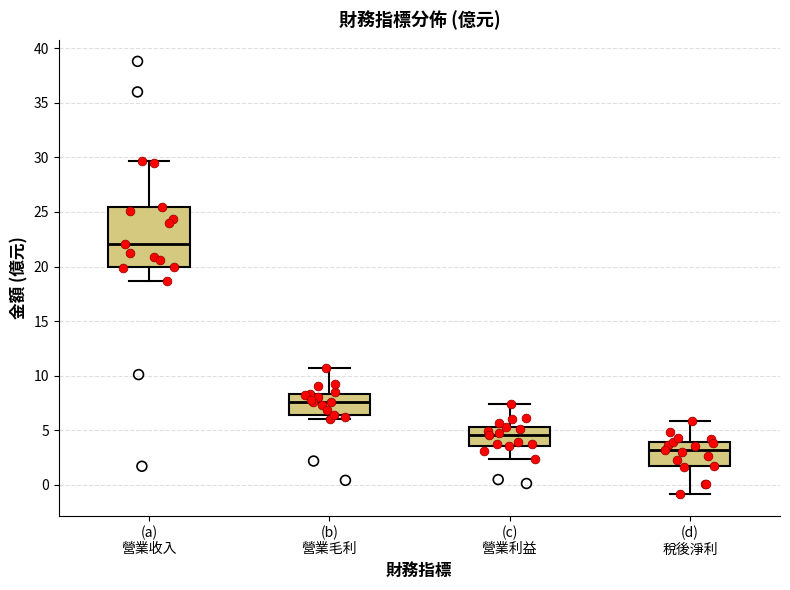

Reading left to right, transcribe this box plot: for each box, give where its median line is, the range the box spans, and where its two whiskers end, as read against the y-axis. The values are not printed on the chart, so give them approximately, as read against the axis.

(a) 營業收入: median 22.0, box 20.0 to 25.5, whiskers 18.5 to 29.5
(b) 營業毛利: median 7.5, box 6.5 to 8.5, whiskers 6.0 to 10.5
(c) 營業利益: median 4.5, box 3.5 to 5.5, whiskers 2.5 to 7.5
(d) 稅後淨利: median 3.0, box 1.5 to 4.0, whiskers -1.0 to 6.0